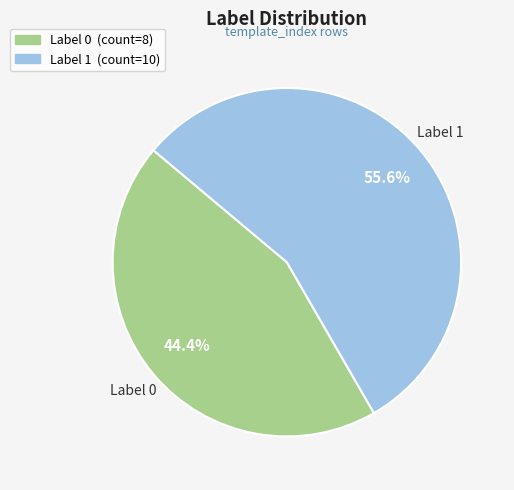

Is there any slice that represents more than half of the pie?

Yes